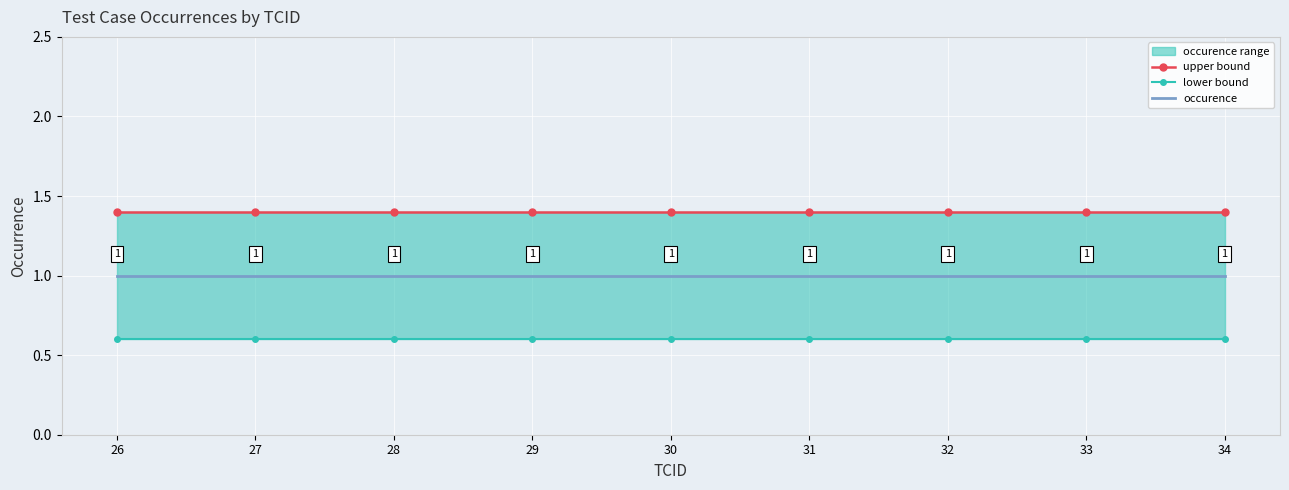

Reading left to right, what are all the values shown in this chart?

upper bound: 26=1.4	27=1.4	28=1.4	29=1.4	30=1.4	31=1.4	32=1.4	33=1.4	34=1.4
lower bound: 26=0.6	27=0.6	28=0.6	29=0.6	30=0.6	31=0.6	32=0.6	33=0.6	34=0.6
occurence: 26=1.0	27=1.0	28=1.0	29=1.0	30=1.0	31=1.0	32=1.0	33=1.0	34=1.0